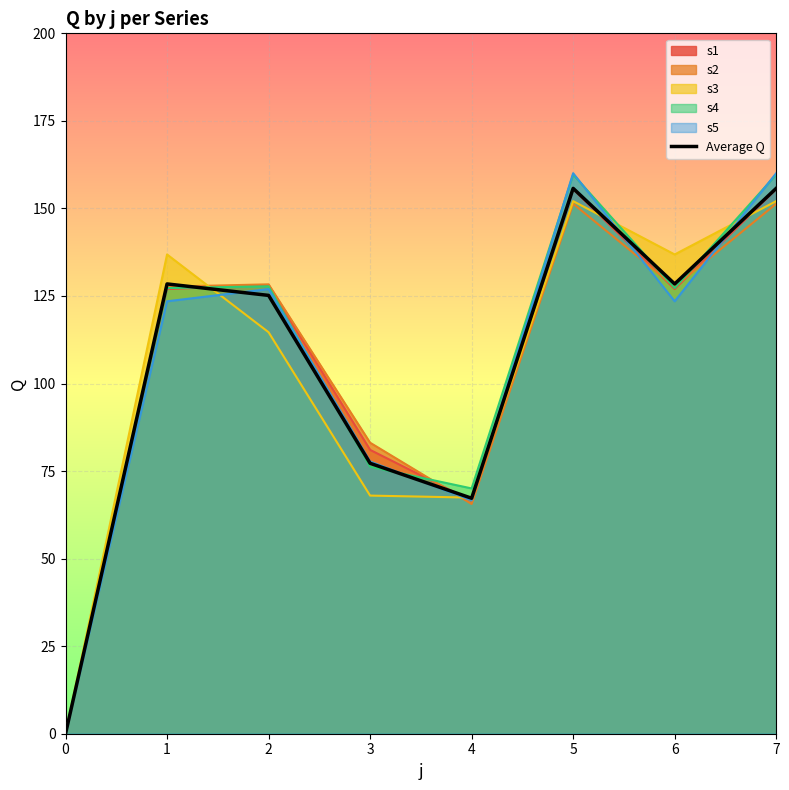

The chart shows a value of 155.7 at 7. True or false?

True